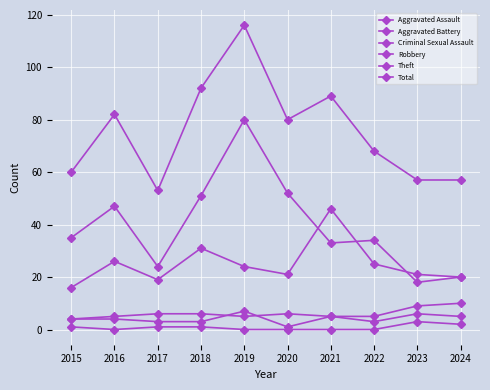

True or false: Aggravated Assault has a value of 5 at 2015.

False